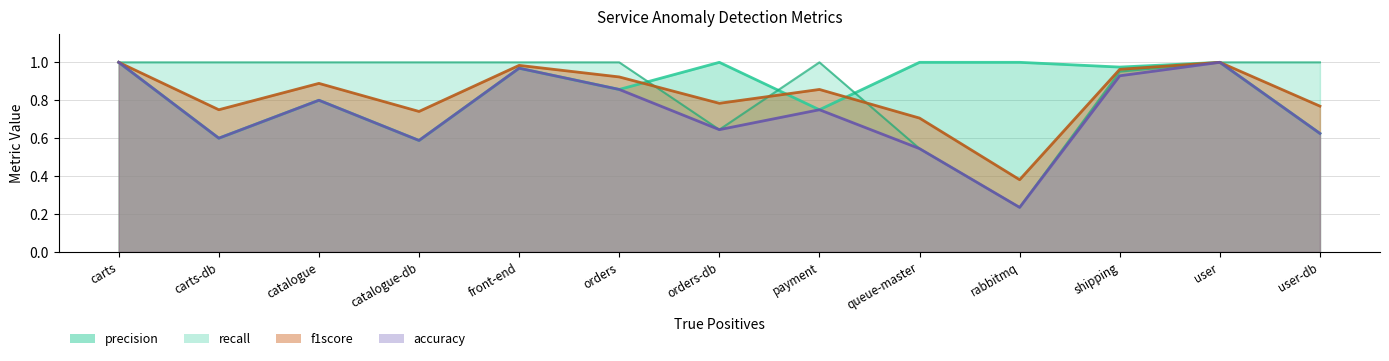

Reading left to right, list all the values displayed in this chart.

precision: 1.0	0.6	0.8	0.6	1.0	0.9	1.0	0.8	1.0	1.0	1.0	1.0	0.6
recall: 1.0	1.0	1.0	1.0	1.0	1.0	0.6	1.0	0.5	0.2	1.0	1.0	1.0
f1score: 1.0	0.8	0.9	0.7	1.0	0.9	0.8	0.9	0.7	0.4	1.0	1.0	0.8
accuracy: 1.0	0.6	0.8	0.6	1.0	0.9	0.6	0.8	0.5	0.2	0.9	1.0	0.6